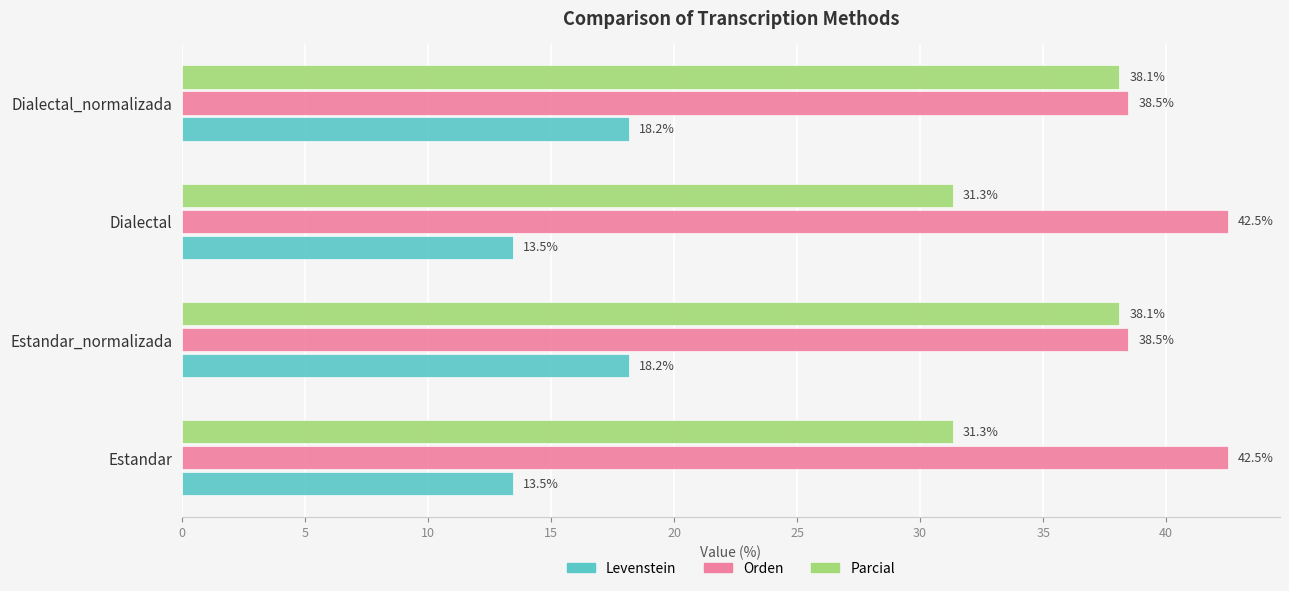

The Levenstein series shows 13.5 at Dialectal. True or false?

True